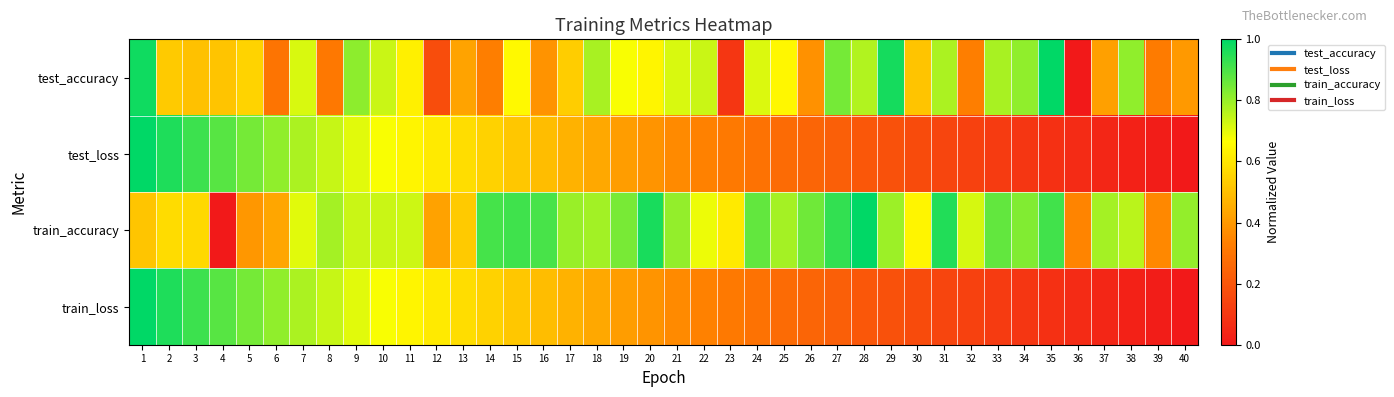

Between 11 and 39, which is larger?

11